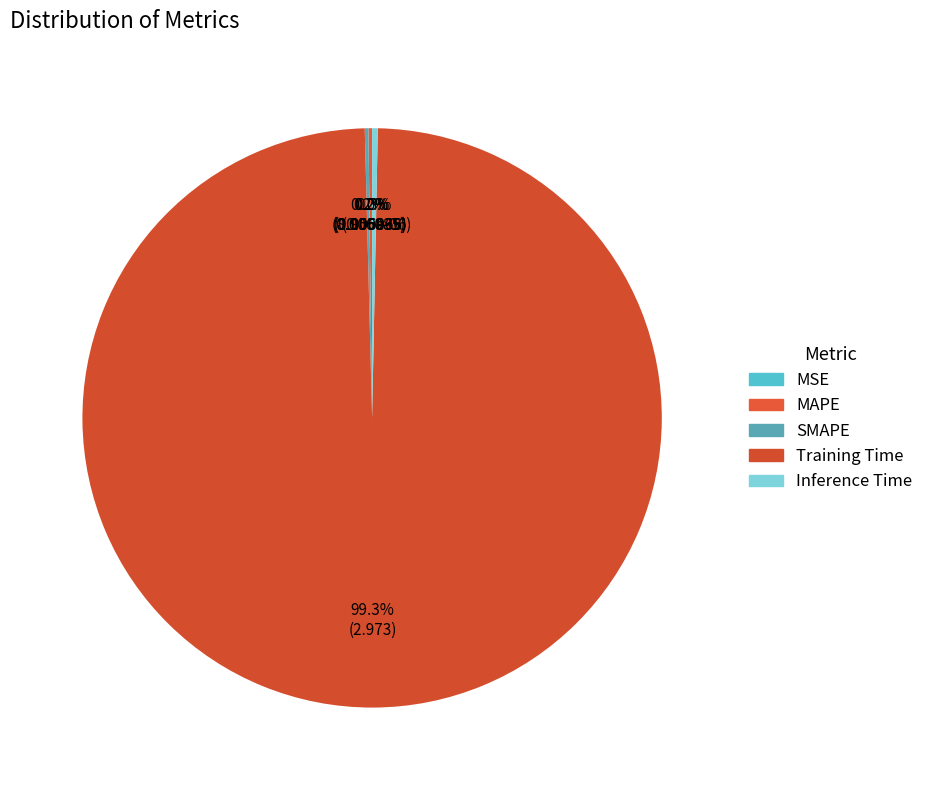

Is it true that MSE is 0% of the pie?

True